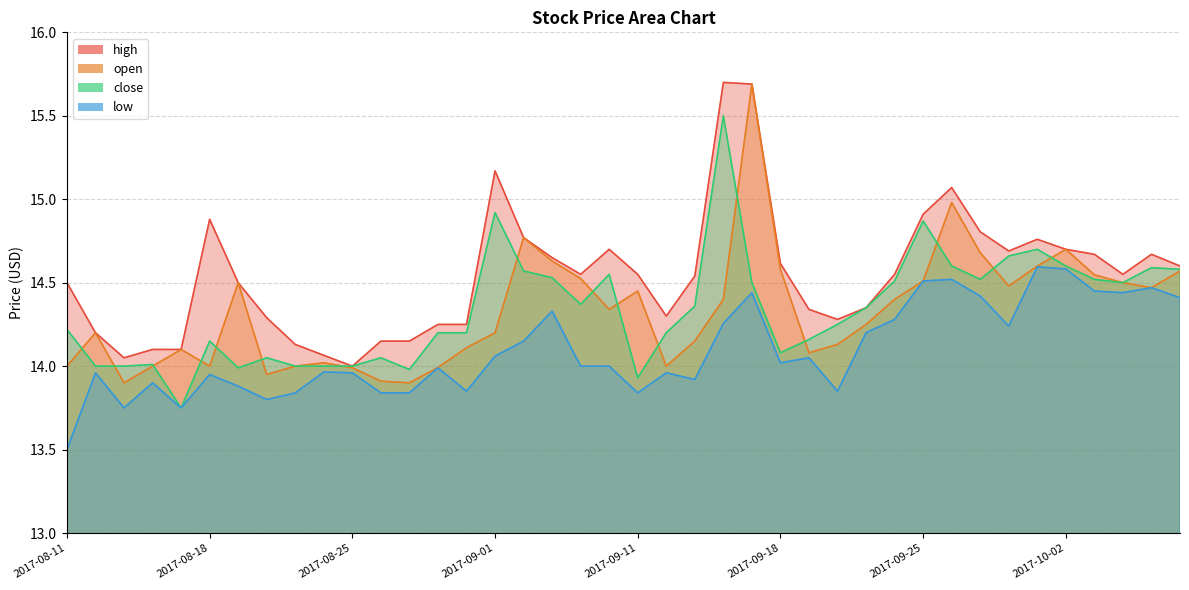

What is the difference between the highest and lowest values at 2017-10-04?

0.1